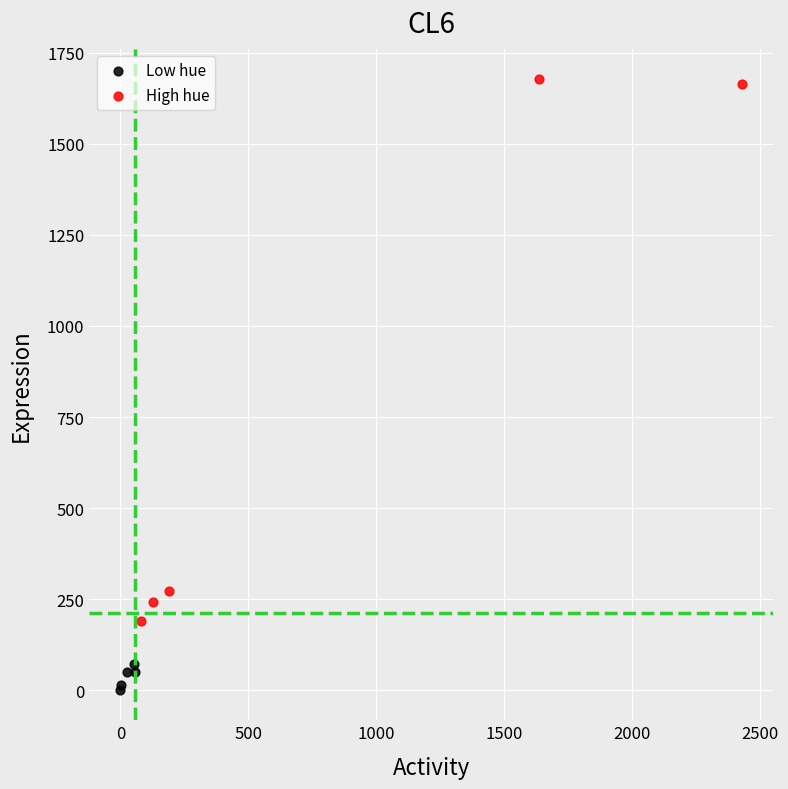

Which series reaches the minimum Y coordinate?

Low hue